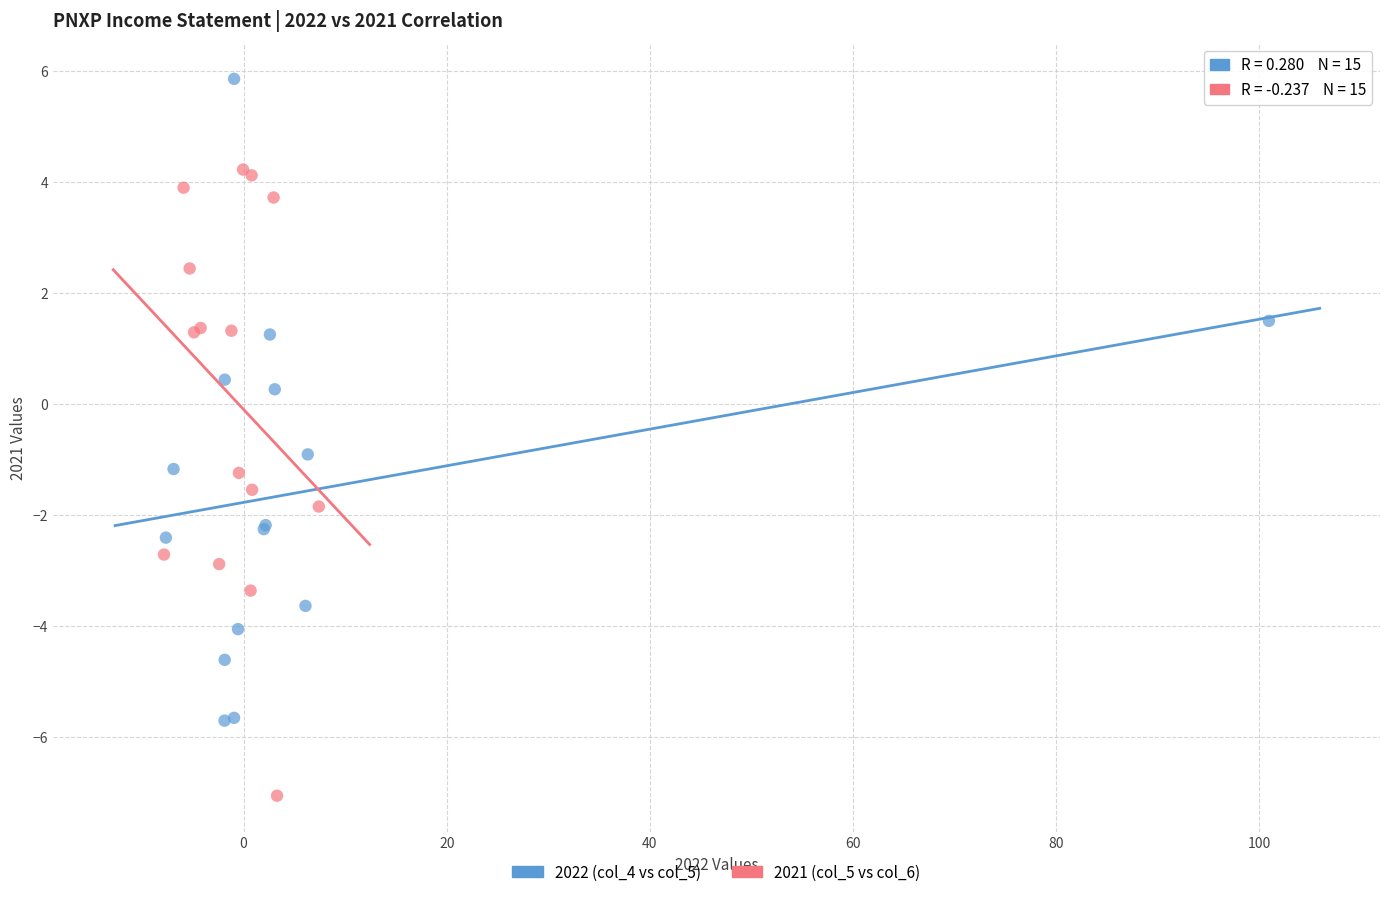

Which series contains the lowest Y value?

2021 (col_5 vs col_6)